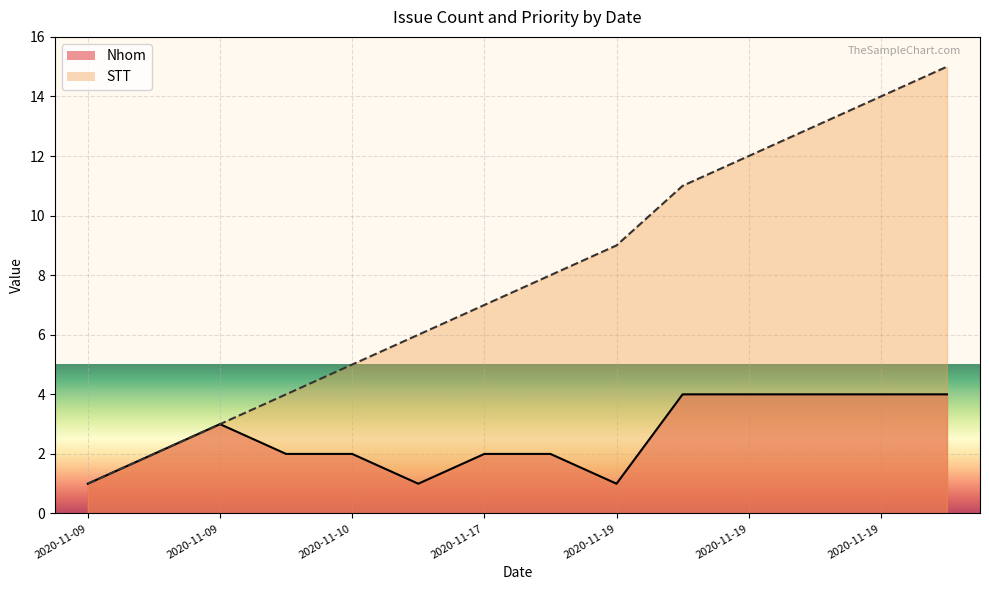

Which series has the largest total across all categories?

STT